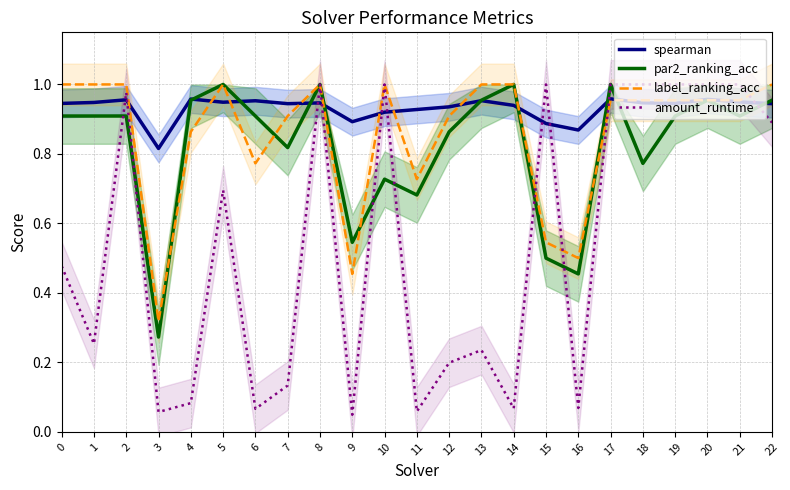

How many data points does each series have?

23